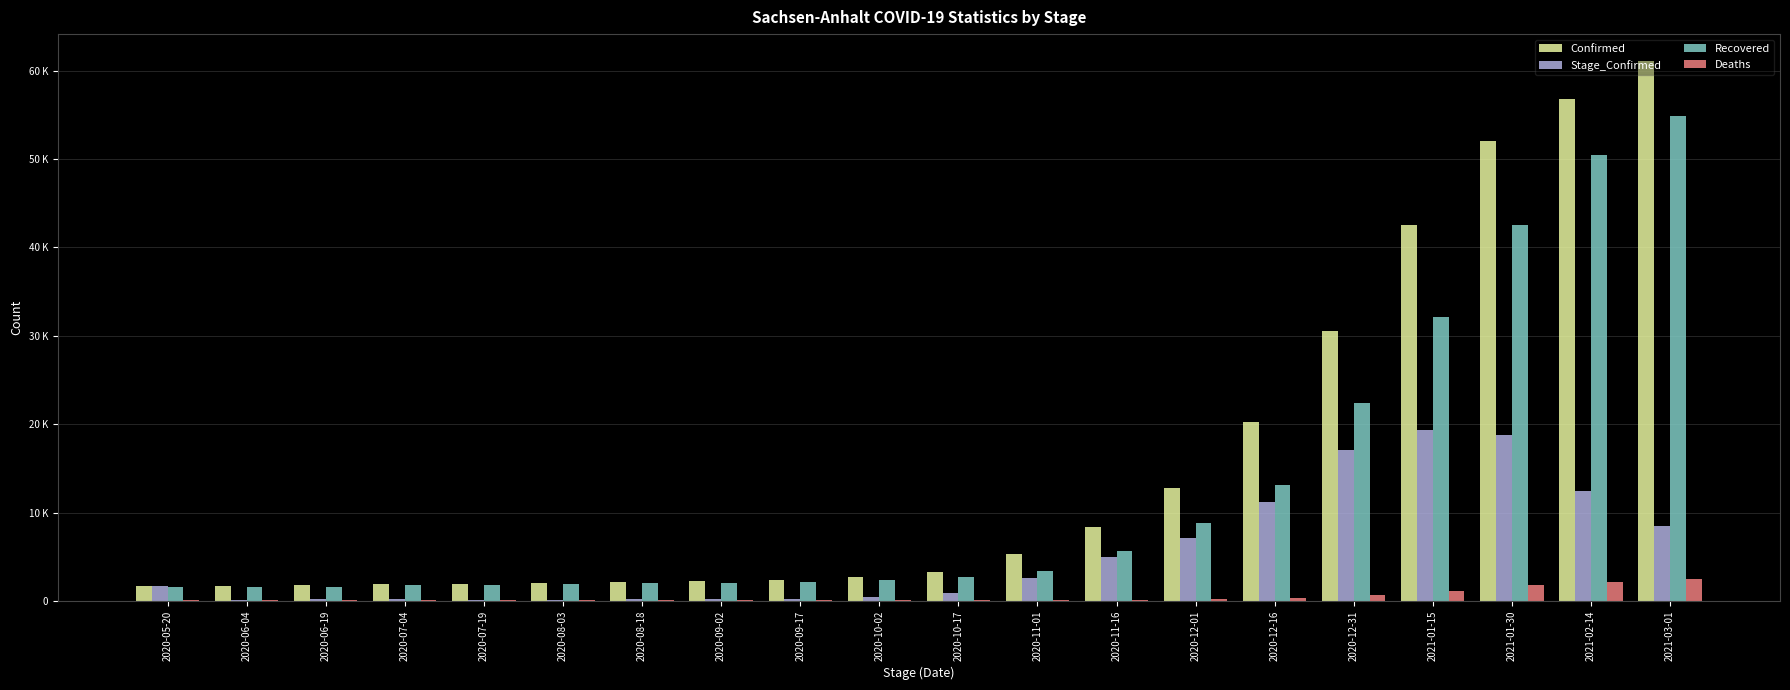

What is the label of the 9th bar from the right?

2020-11-01